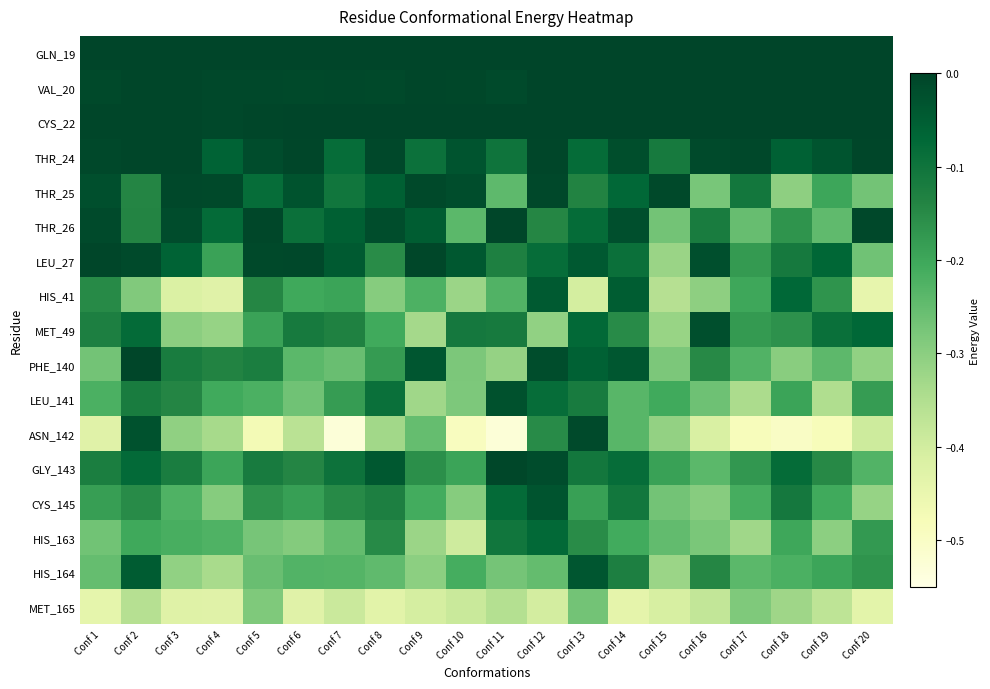

Rank the series by their maximum value, from highest to lowest.

GLN_19, VAL_20, CYS_22, THR_24, PHE_140, LEU_27, THR_26, GLY_143, THR_25, ASN_142, MET_49, LEU_141, CYS_145, HIS_164, HIS_41, HIS_163, MET_165